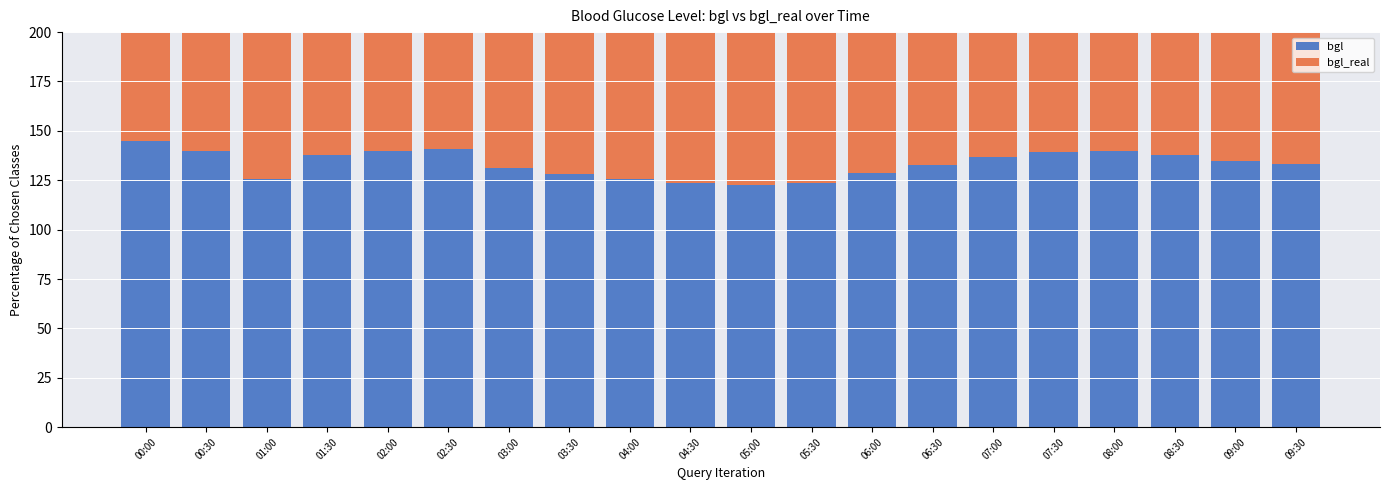

At 03:00, list the series in order from largest to smallest.

bgl_real, bgl